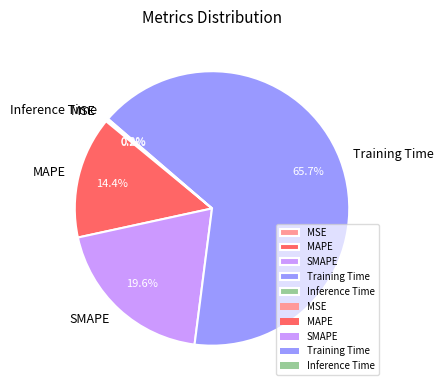

The SMAPE slice represents 20% of the pie. True or false?

True